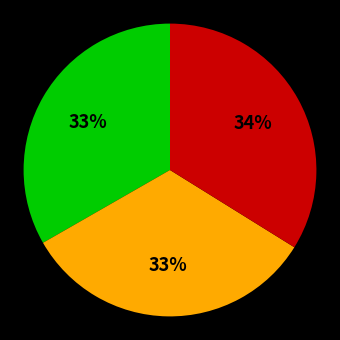

To the nearest percent, what is the difference between the largest and smallest slice percentages?

1%